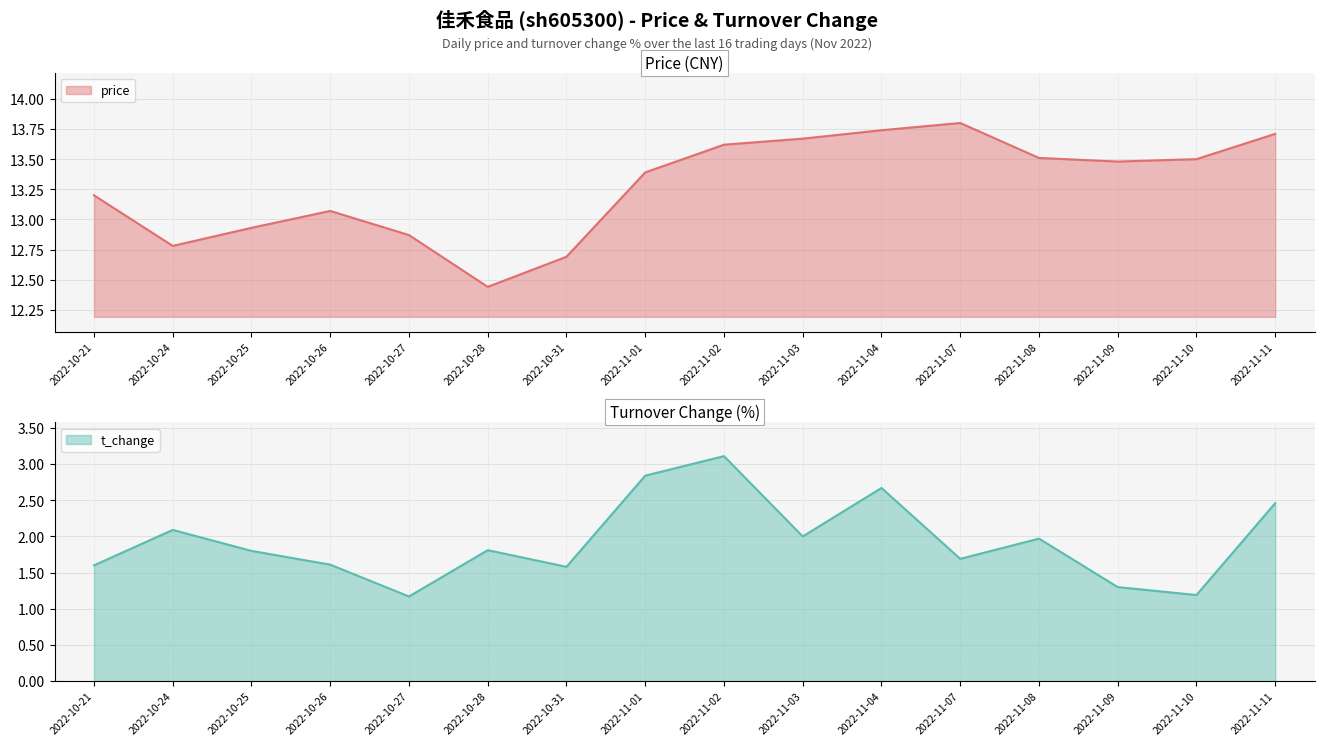

At which category does price reach its first local valley?

2022-10-24